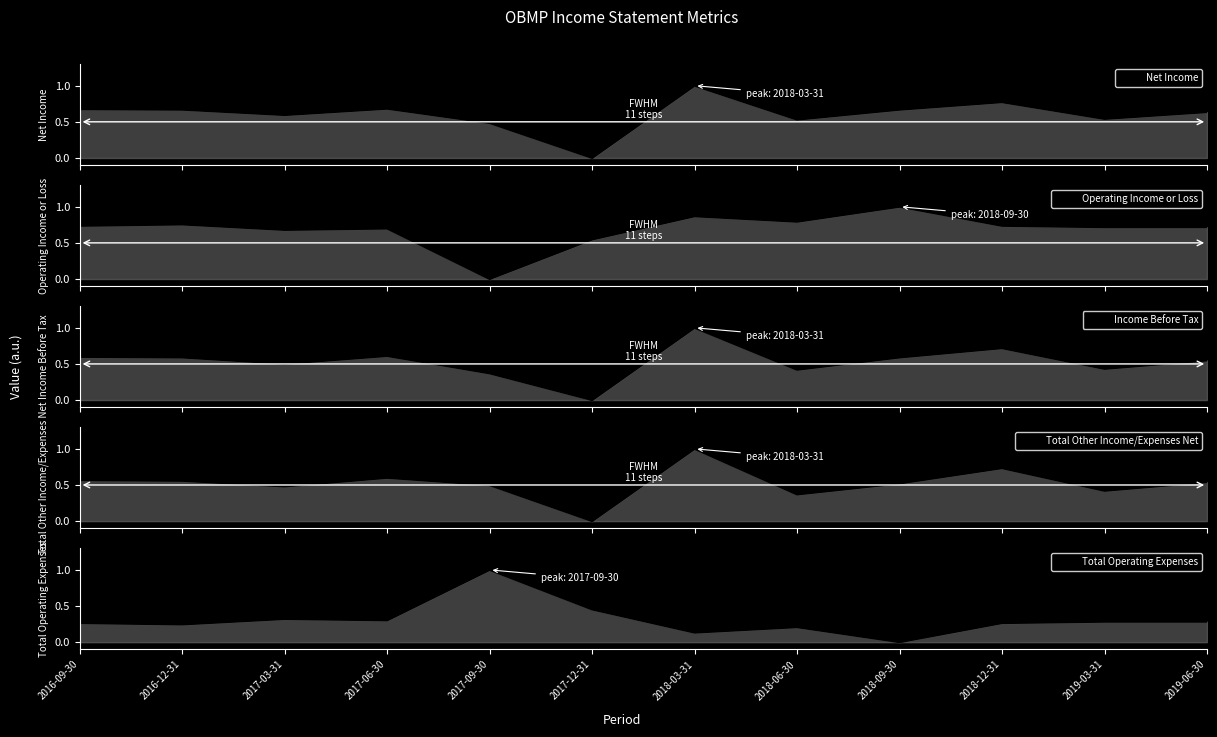

What is the highest value of the Operating Income or Loss series?

1.0